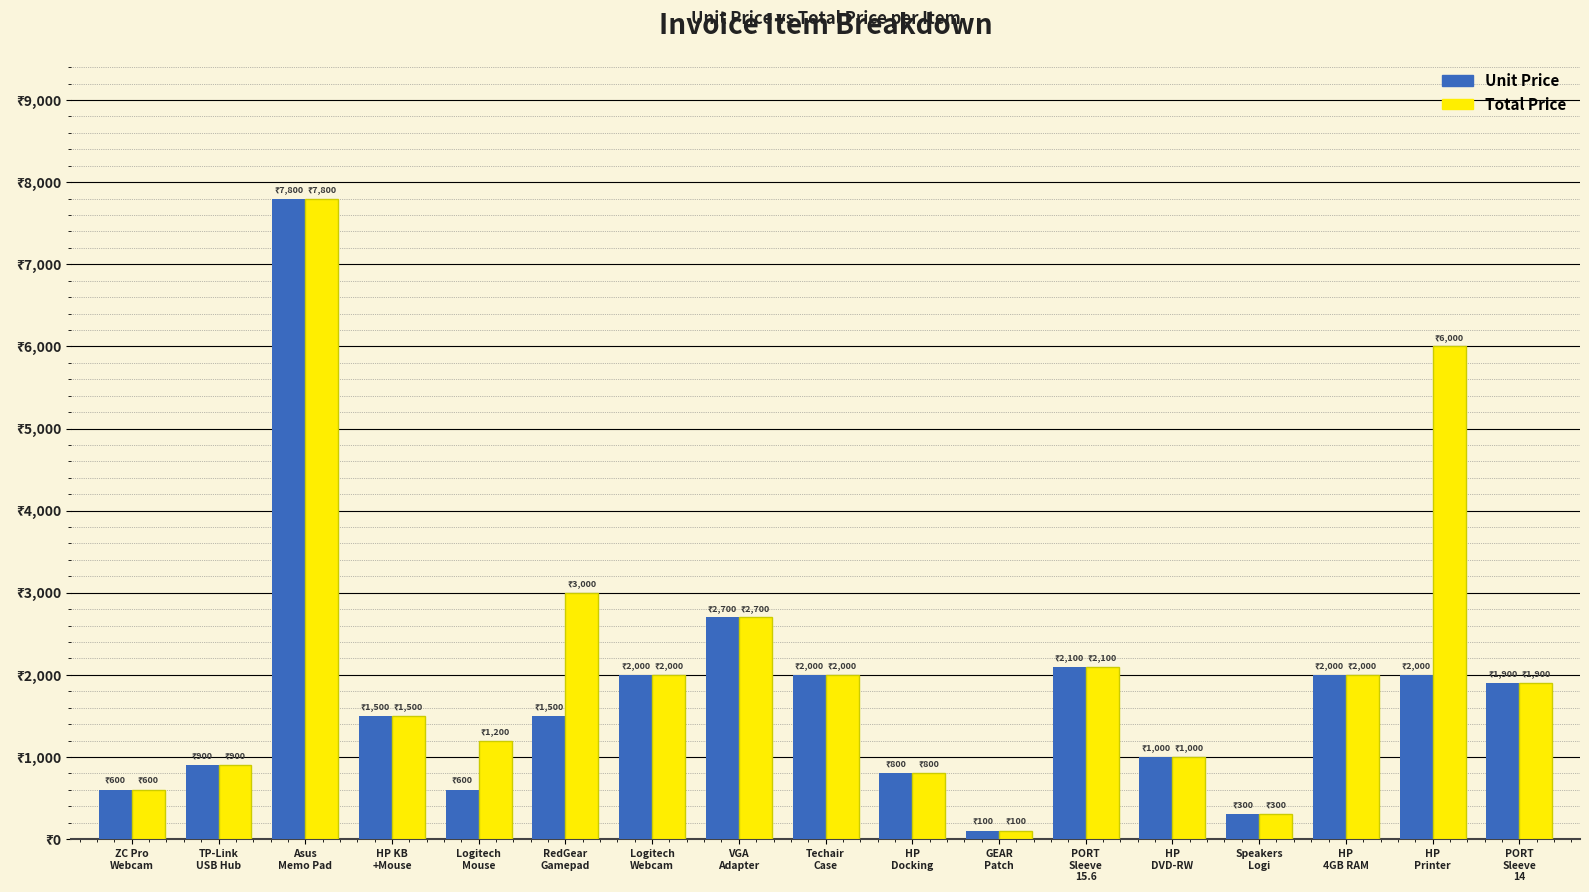

At how many categories does at least one series exceed 1311?

10